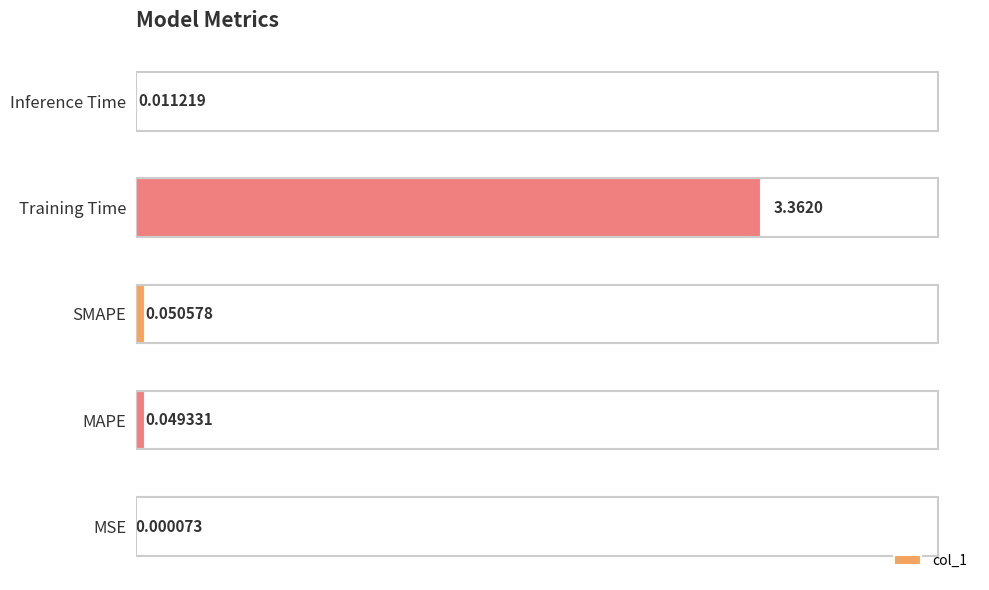

How many data points does each series have?

5